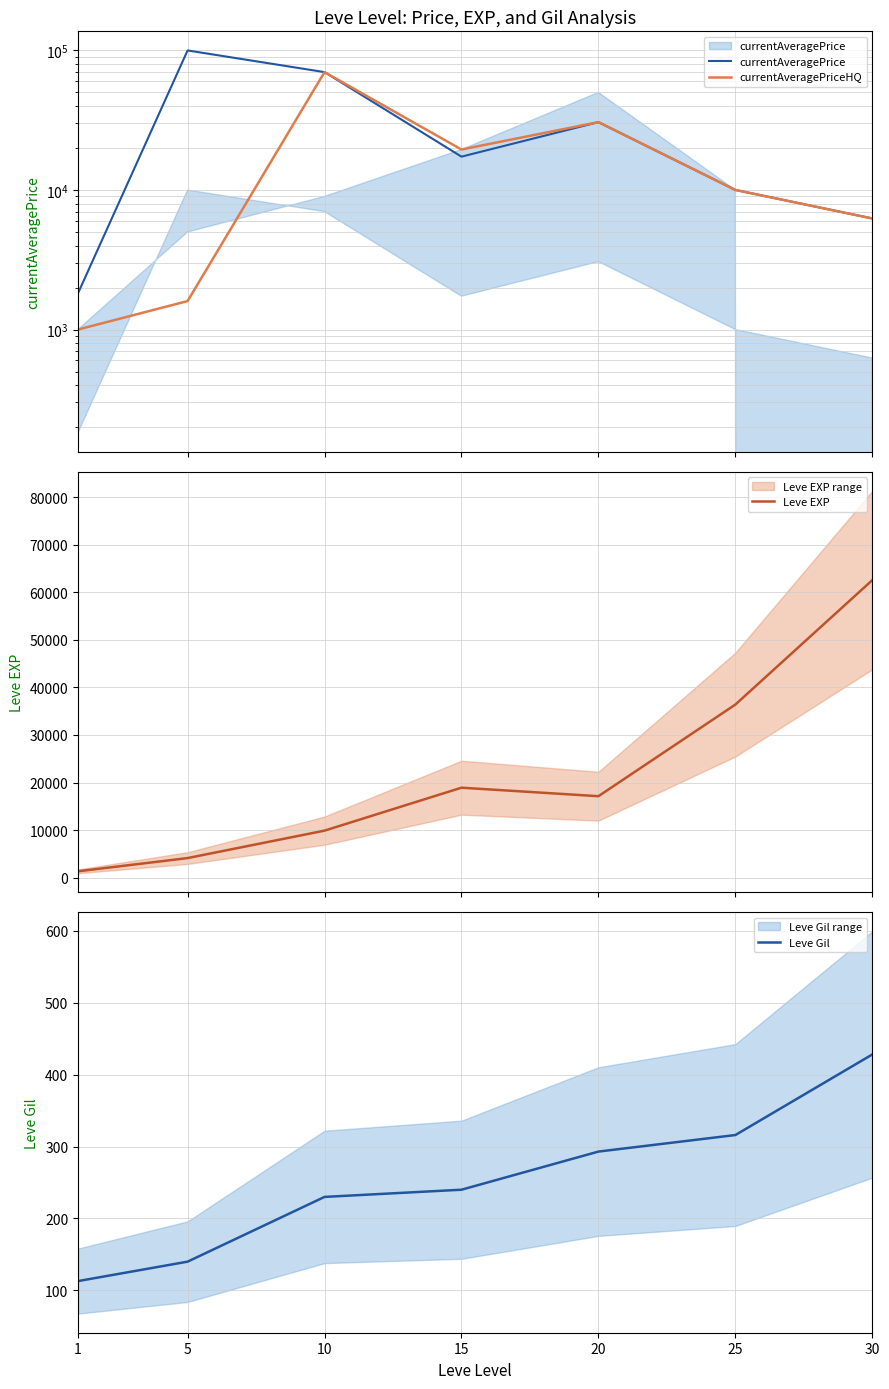

What is the value of the Leve Gil point at the 7th from the left?

428